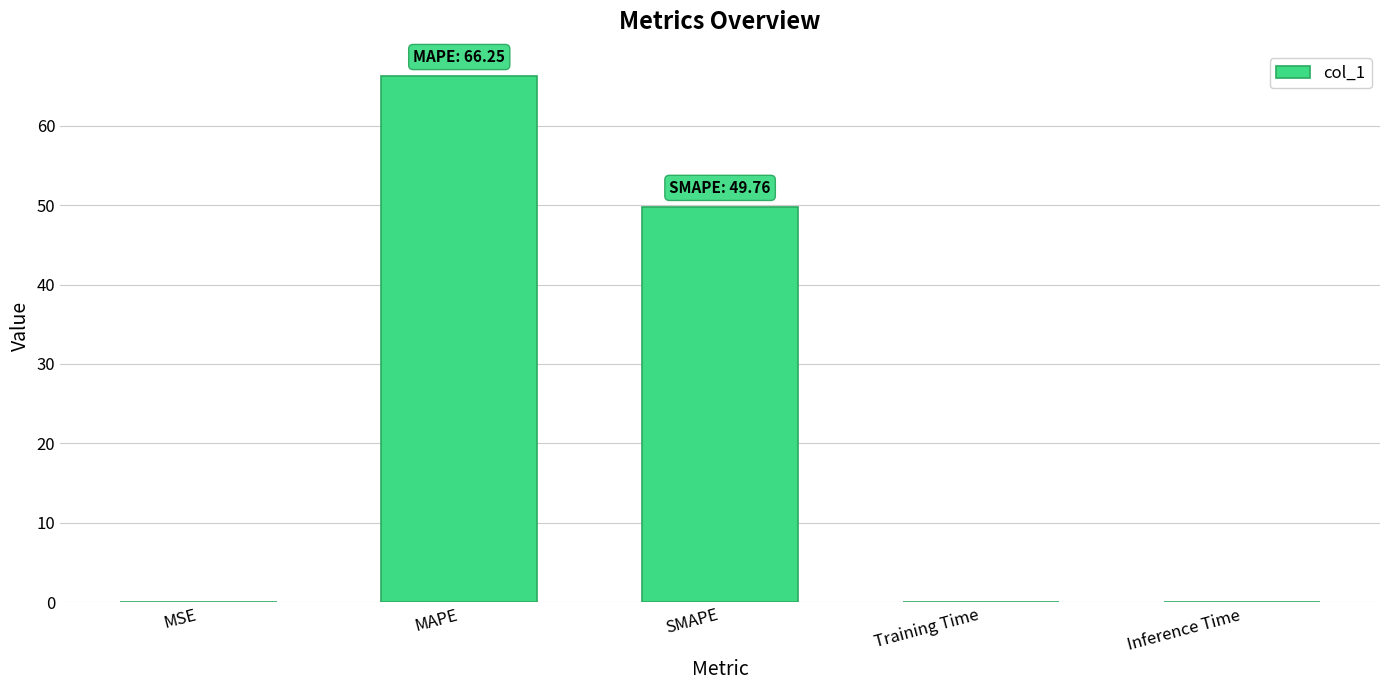

Which has a higher value, MAPE or Inference Time?

MAPE